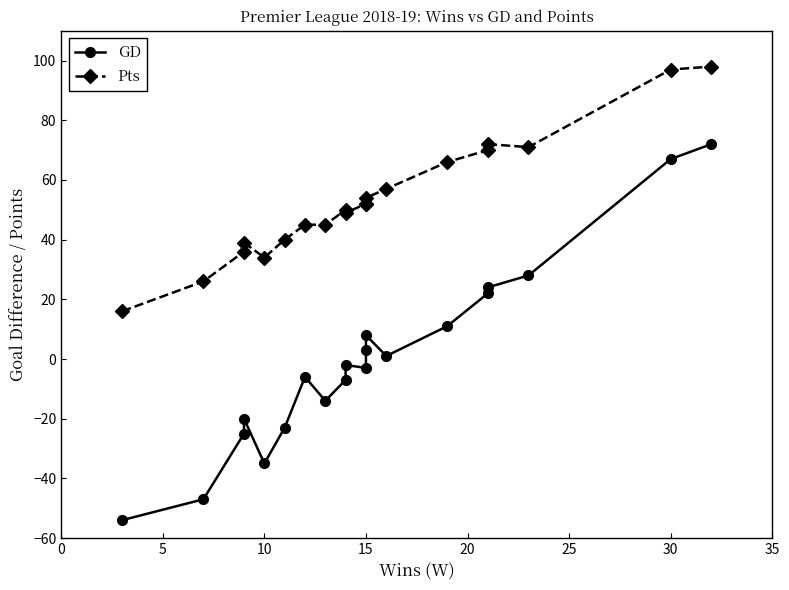

How many interior local peaks does the Pts series have?

3